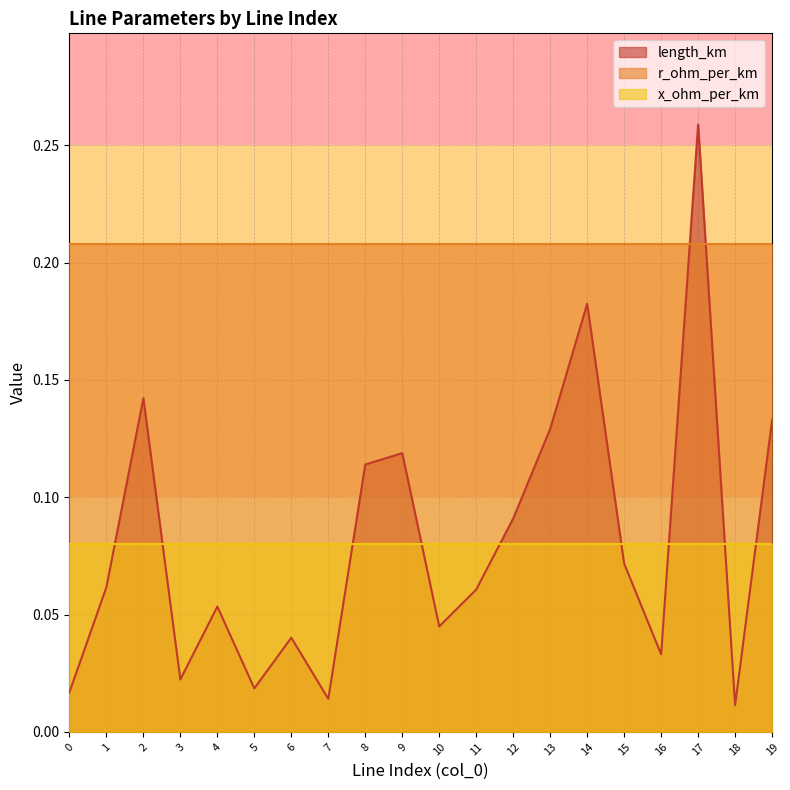

Reading left to right, transcribe all the data shown in this chart.

length_km: 0=0.0	1=0.1	2=0.1	3=0.0	4=0.1	5=0.0	6=0.0	7=0.0	8=0.1	9=0.1	10=0.0	11=0.1	12=0.1	13=0.1	14=0.2	15=0.1	16=0.0	17=0.3	18=0.0	19=0.1
r_ohm_per_km: 0=0.2	1=0.2	2=0.2	3=0.2	4=0.2	5=0.2	6=0.2	7=0.2	8=0.2	9=0.2	10=0.2	11=0.2	12=0.2	13=0.2	14=0.2	15=0.2	16=0.2	17=0.2	18=0.2	19=0.2
x_ohm_per_km: 0=0.1	1=0.1	2=0.1	3=0.1	4=0.1	5=0.1	6=0.1	7=0.1	8=0.1	9=0.1	10=0.1	11=0.1	12=0.1	13=0.1	14=0.1	15=0.1	16=0.1	17=0.1	18=0.1	19=0.1